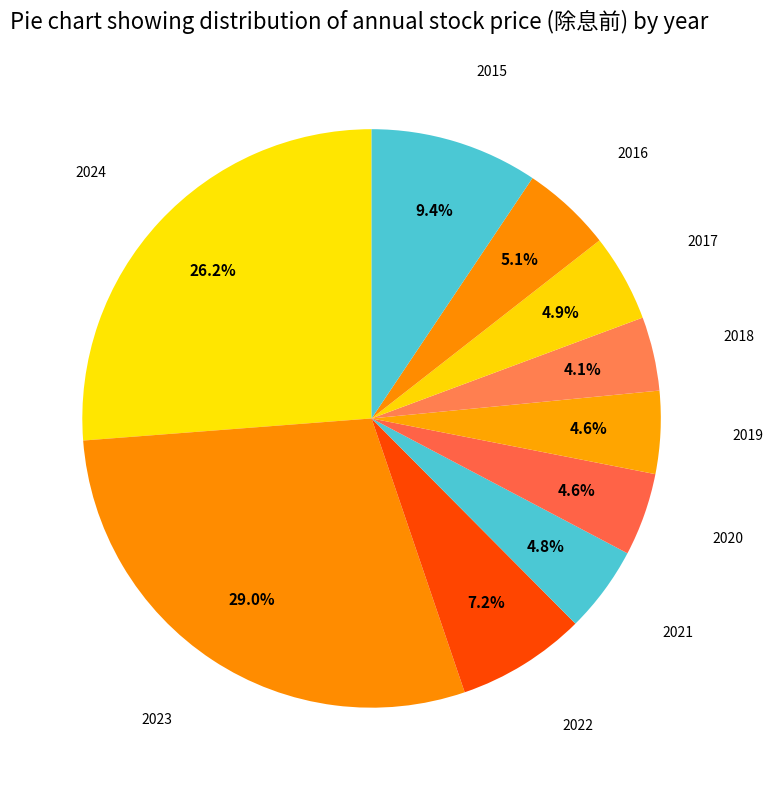

Which category has the smallest portion of the pie?

2018